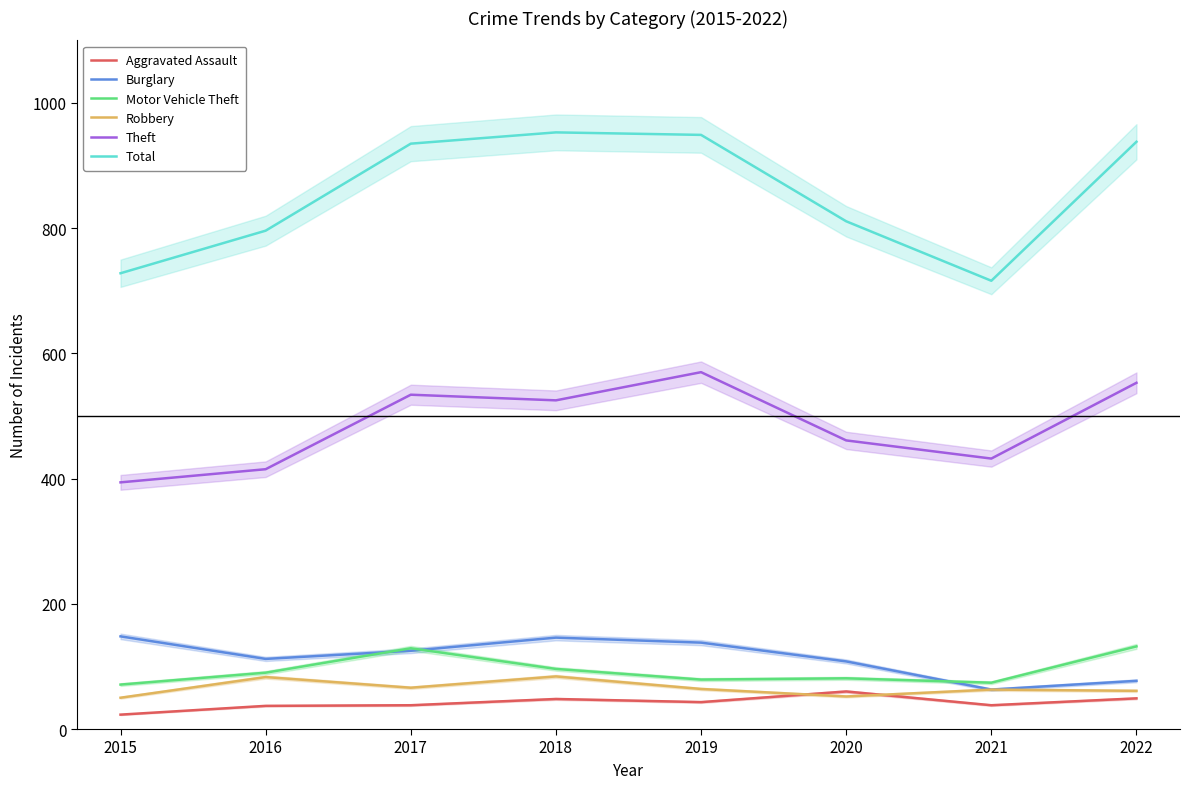

Is it true that Robbery equals 52 at 2020?

True